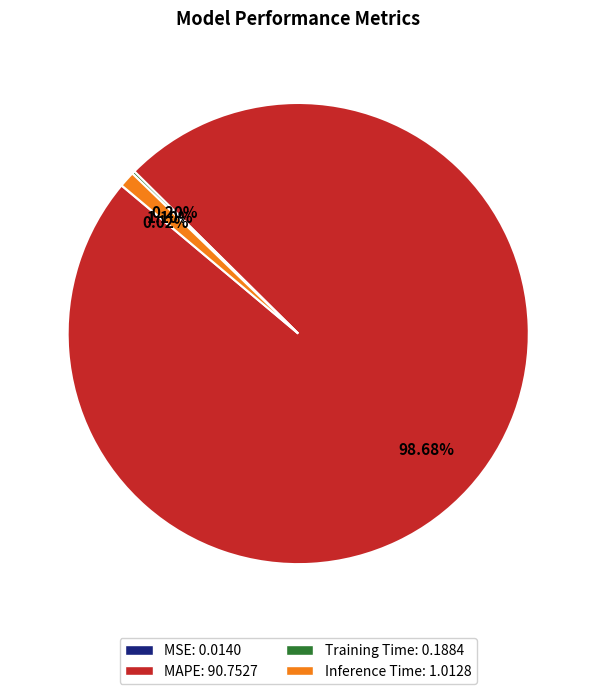

True or false: MAPE accounts for 99% of the total.

True